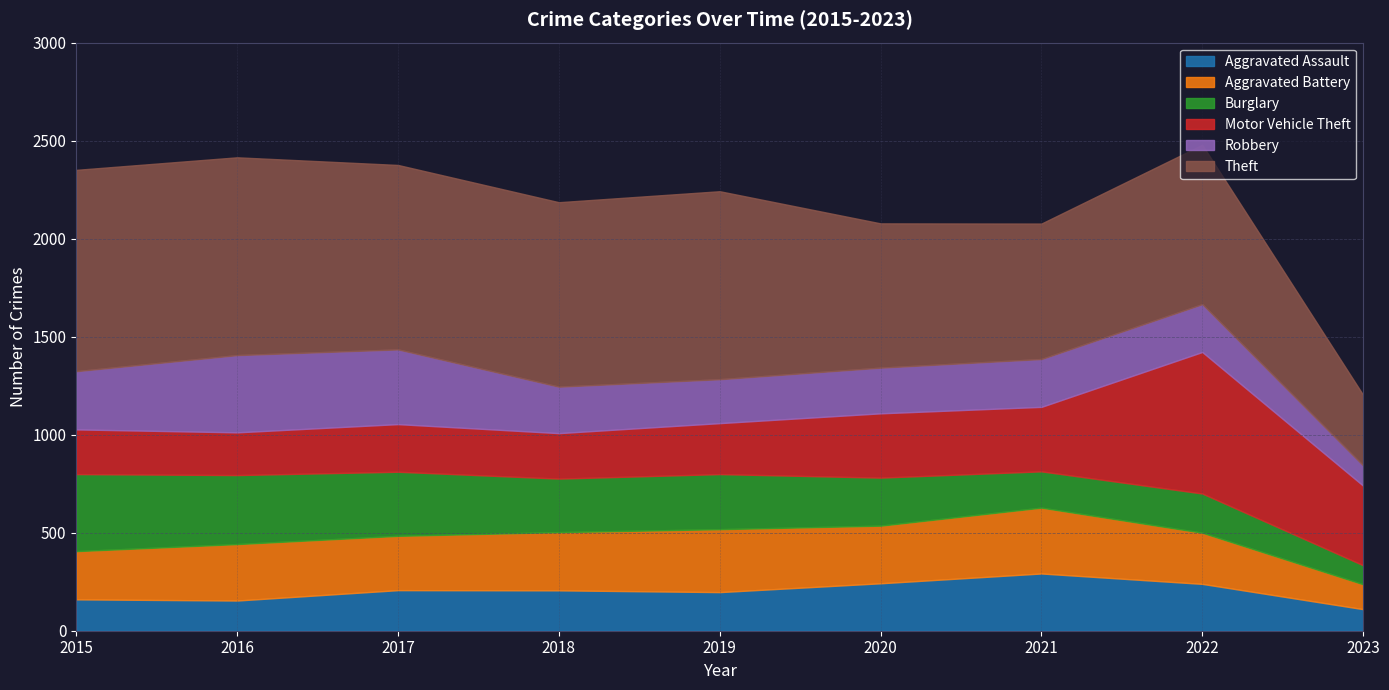

How many data points in Burglary are above 273?

4